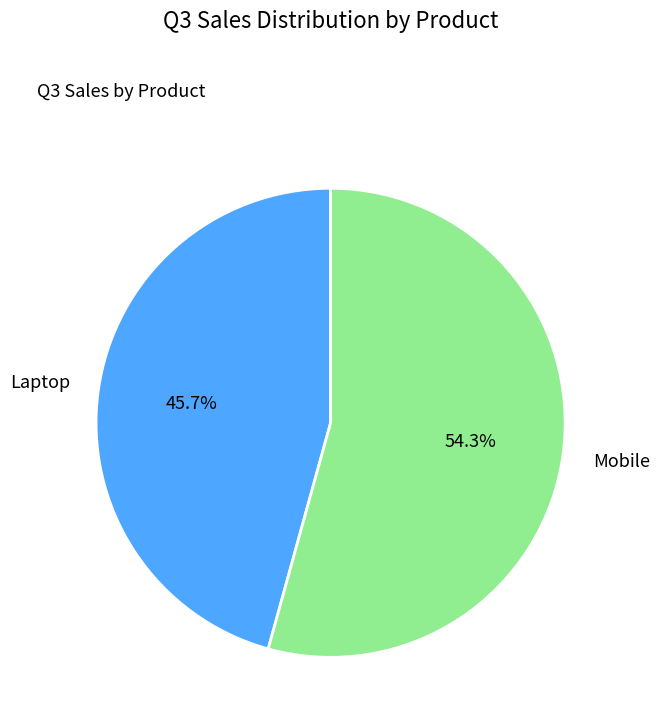

To the nearest percent, what is the average slice percentage?

50%